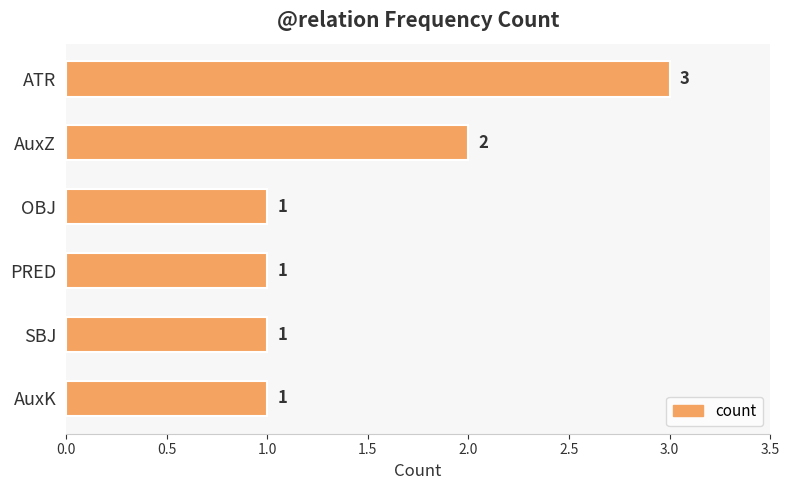

The value at PRED is 1. True or false?

True